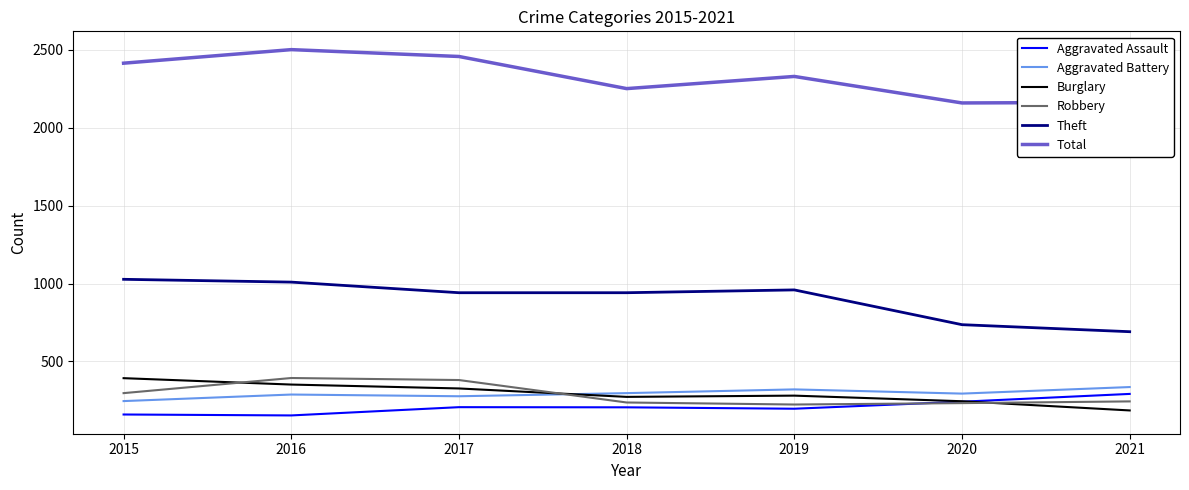

True or false: Burglary and Theft cross at least once.

False